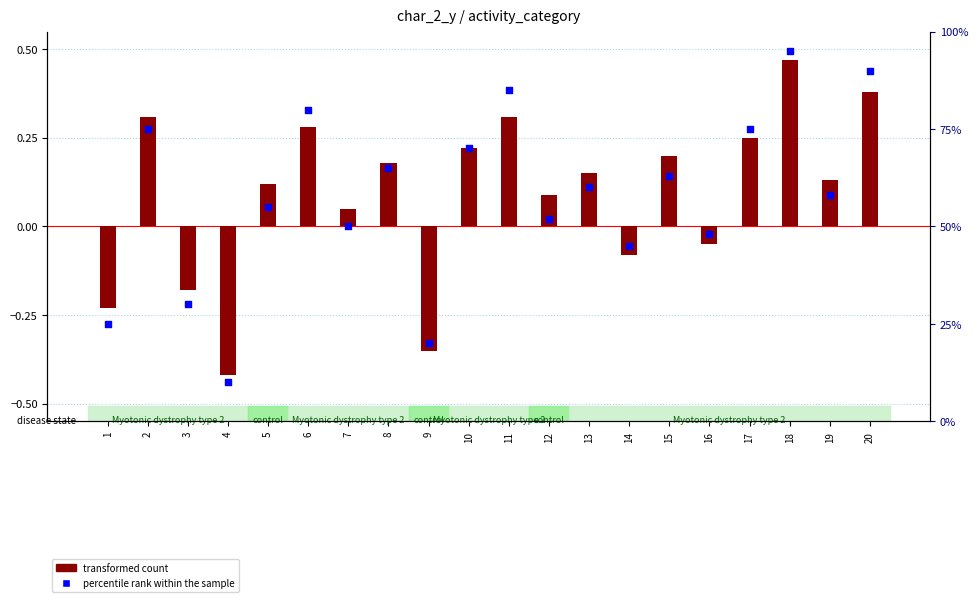

Which series contains the lowest Y value?

transformed count